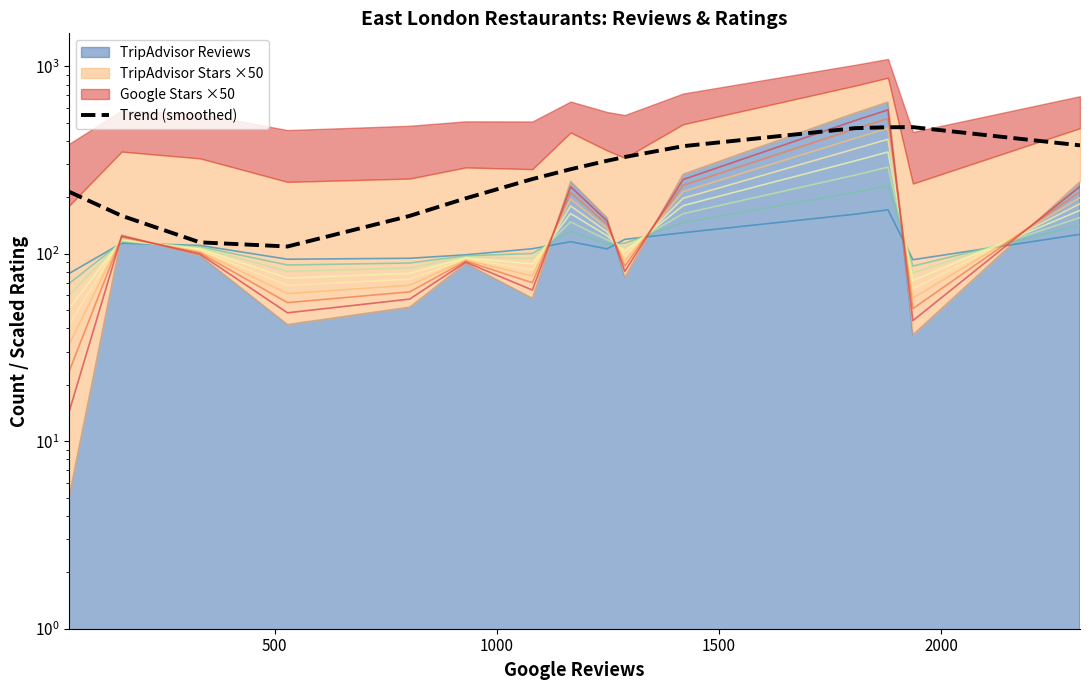

Count the number of values greater than 282.

8